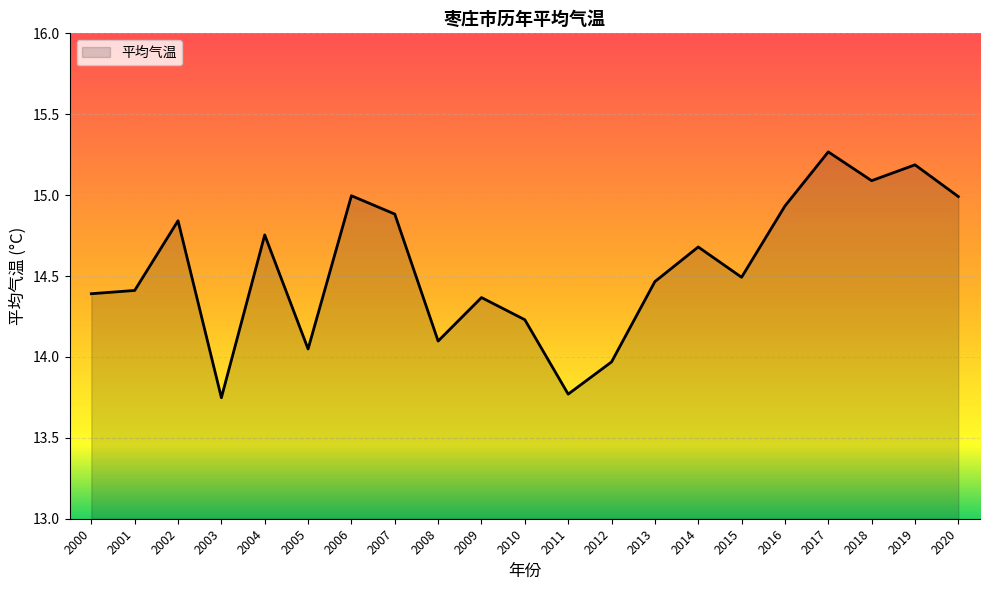

What is the change in value from 2002 to 2012?

-0.9